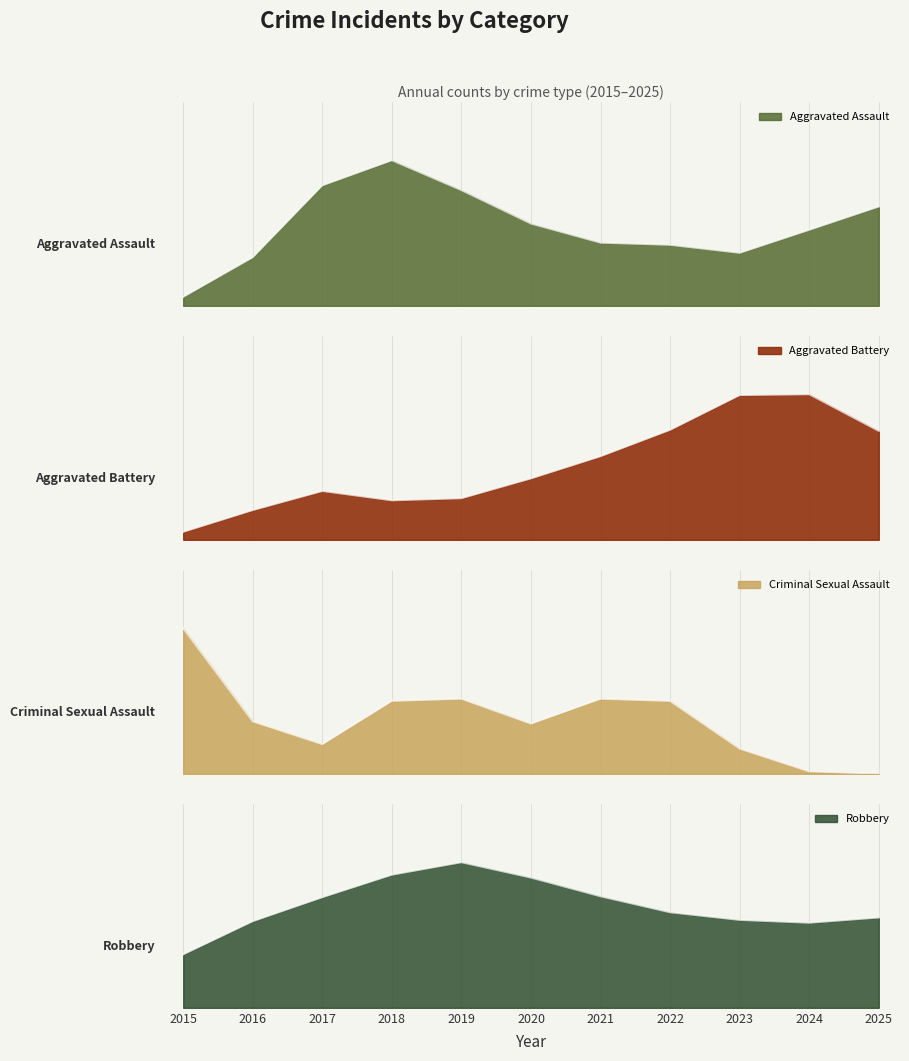

Reading right to left, list all the values displayed in this chart.

Aggravated Assault: 2025=5	2024=4	2023=1	2022=4	2021=2	2020=4	2019=5	2018=8	2017=7	2016=1	2015=0
Aggravated Battery: 2025=7	2024=14	2023=13	2022=8	2021=7	2020=5	2019=3	2018=2	2017=6	2016=2	2015=0
Criminal Sexual Assault: 2025=0	2024=0	2023=0	2022=1	2021=1	2020=0	2019=1	2018=1	2017=0	2016=0	2015=2
Robbery: 2025=27	2024=22	2023=26	2022=25	2021=33	2020=35	2019=47	2018=38	2017=30	2016=29	2015=10
Total: 2025=39	2024=40	2023=40	2022=39	2021=43	2020=44	2019=56	2018=49	2017=43	2016=32	2015=12